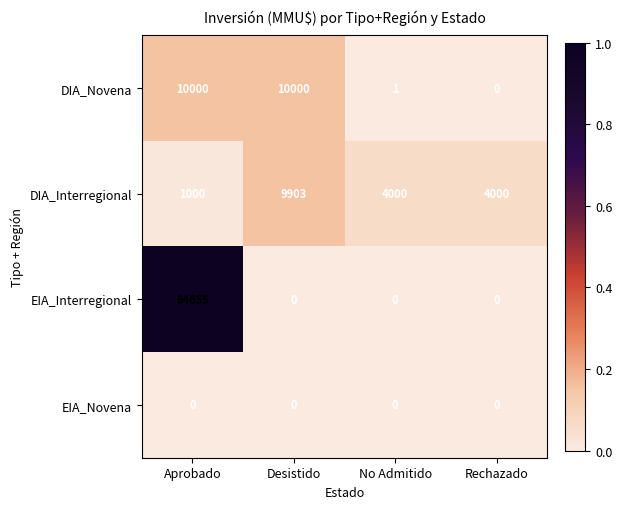

Which series has the largest range (max minus min)?

EIA_Interregional